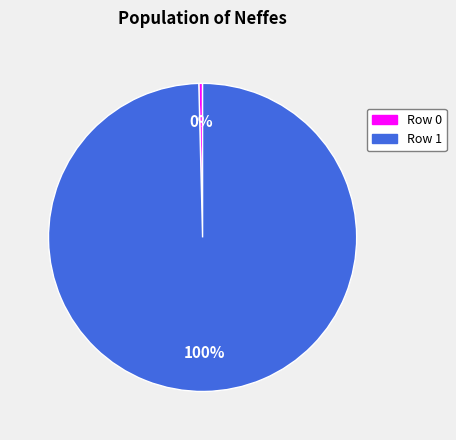

Is Row 0 the majority of the pie?

No